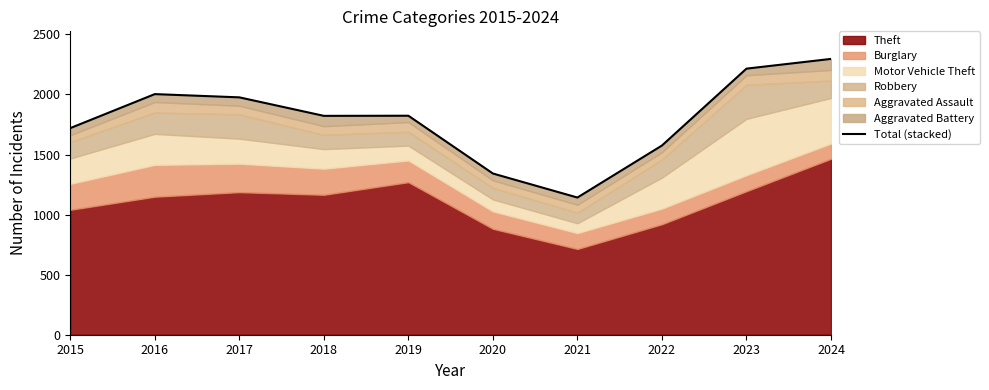

What is the value of the 10th point from the left?

2296